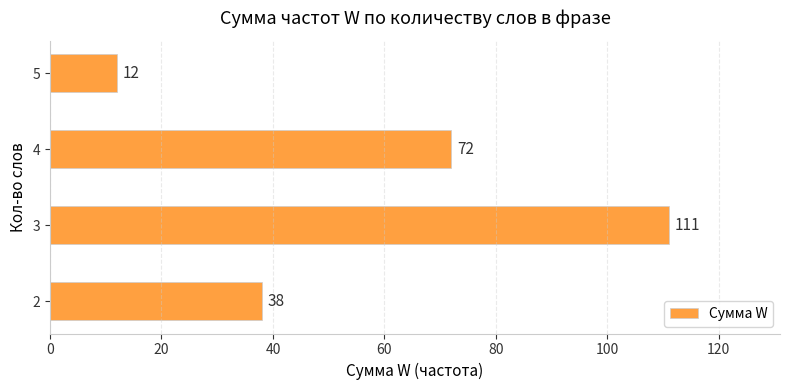

How many values are between 38 and 111?

3